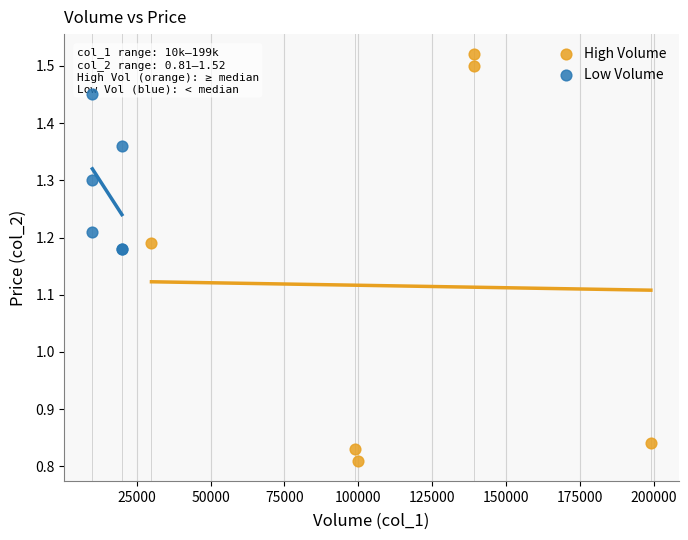

Which series reaches the maximum Y coordinate?

High Volume